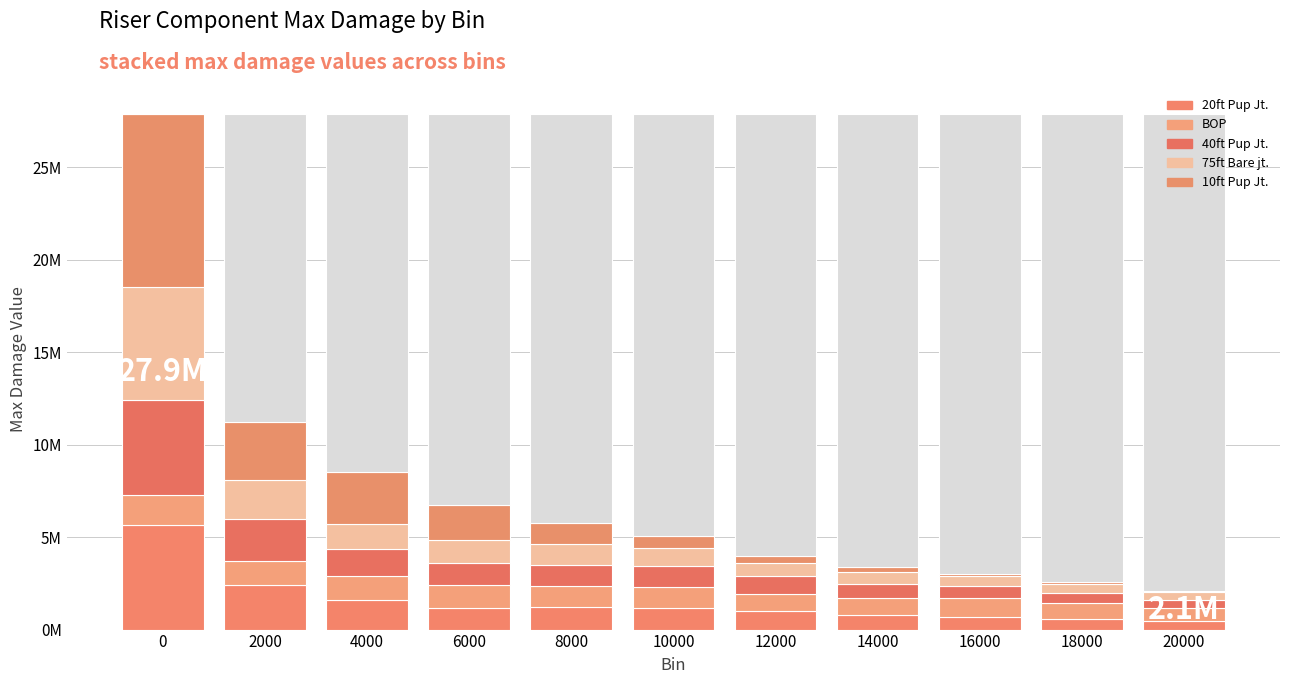

What is the difference between the second highest and second lowest values in the 75ft Bare jt. series?

1591942.2